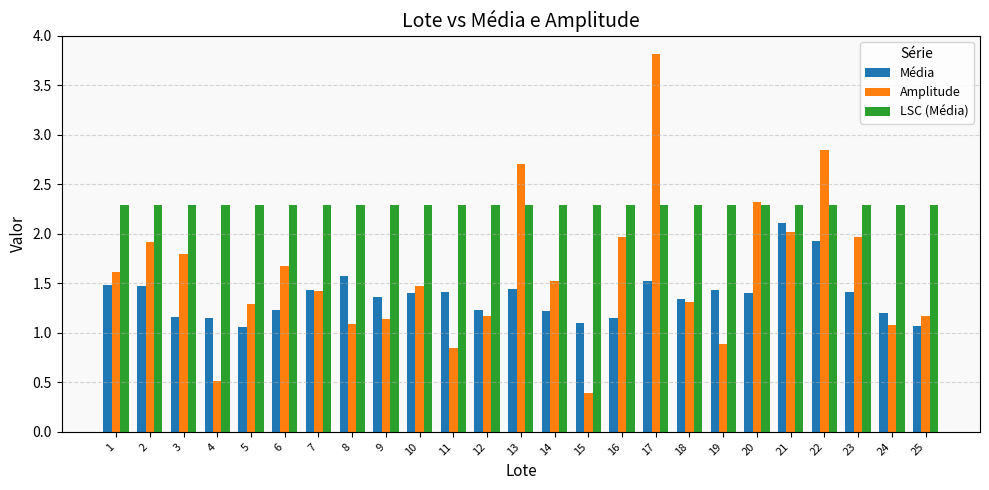

Does the chart contain stacked bars?

No